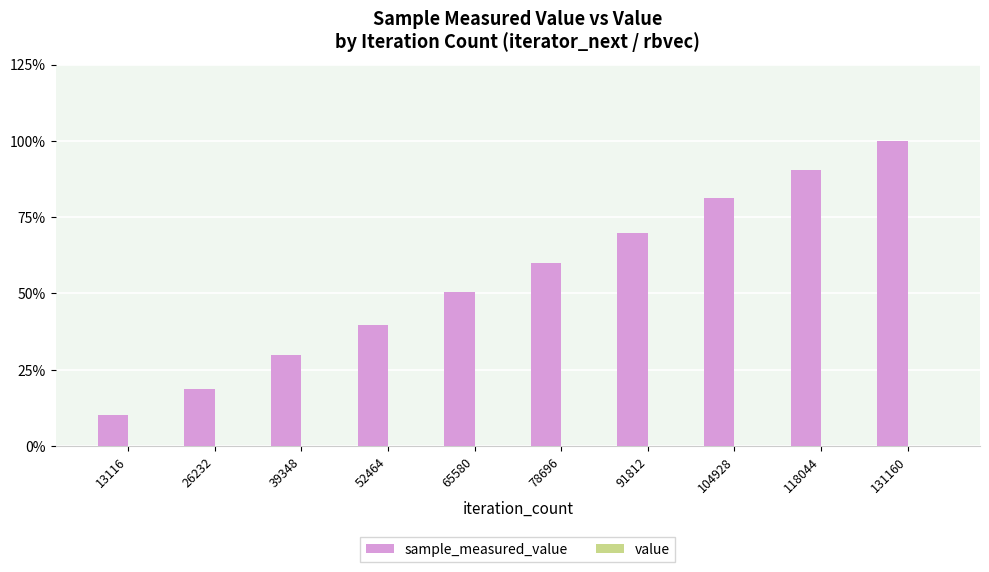

At which category is the sum across all series the highest?

131160